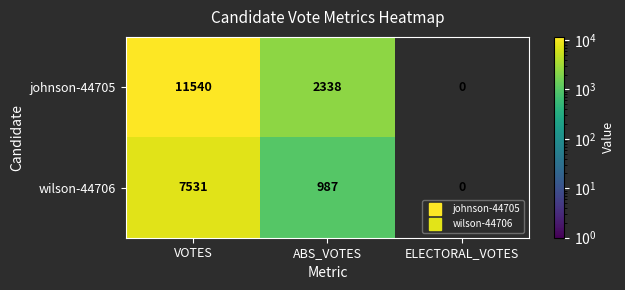

What is the greatest value displayed?

11540.0